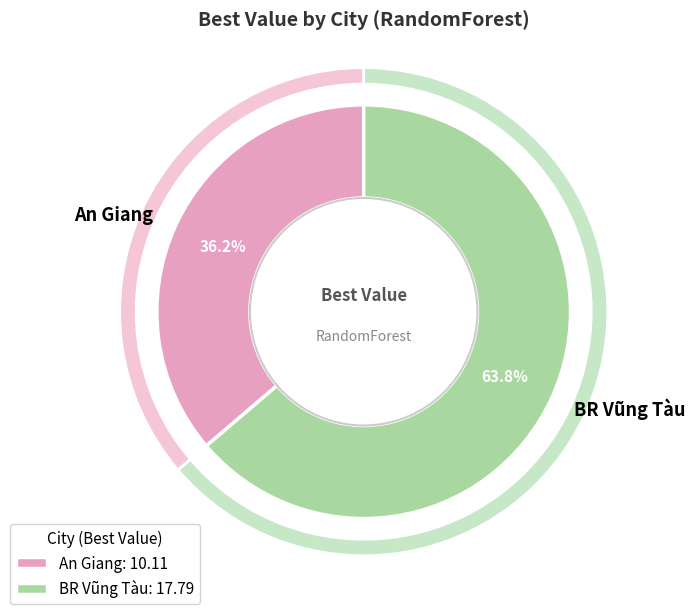

Does BR Vũng Tàu represent more than half of the total?

Yes